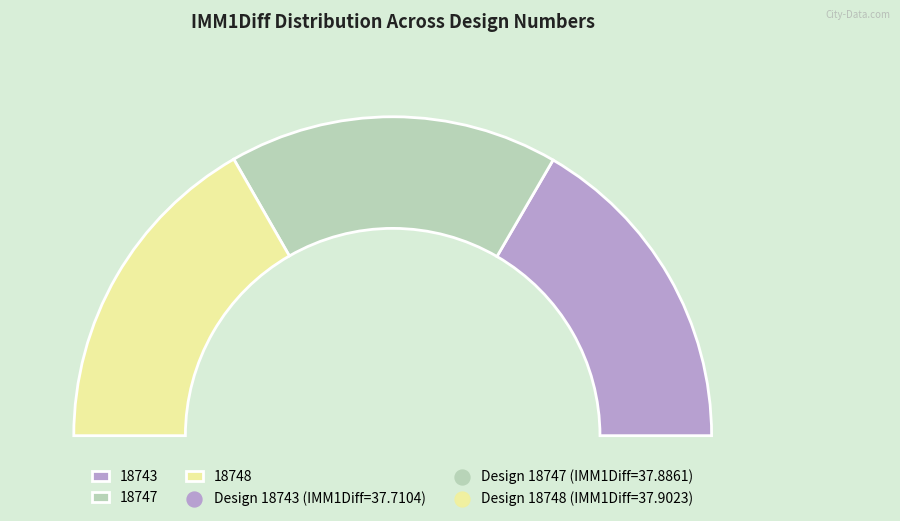

Is there any slice that represents more than half of the pie?

No